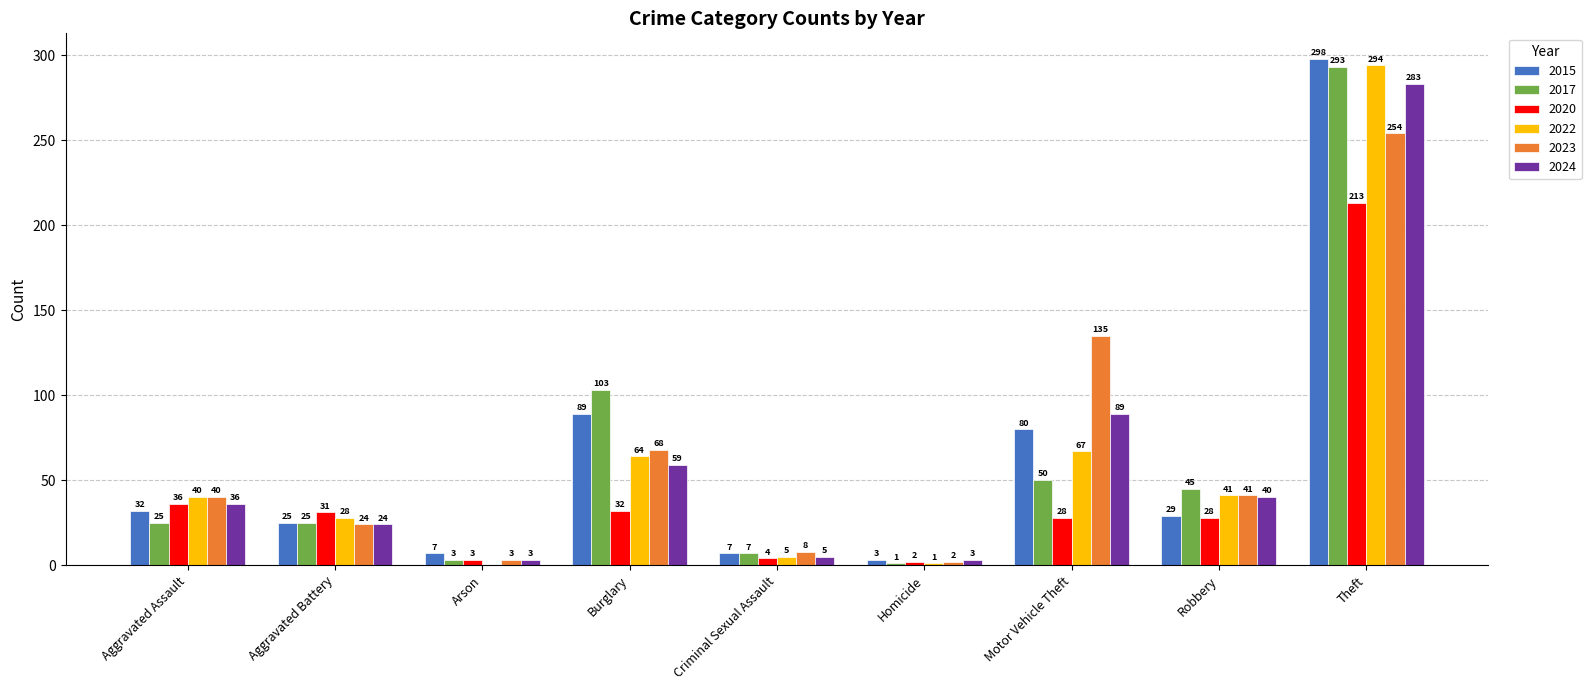

Reading right to left, what are all the values shown in this chart?

2015: 298	29	80	3	7	89	7	25	32
2017: 293	45	50	1	7	103	3	25	25
2020: 213	28	28	2	4	32	3	31	36
2022: 294	41	67	1	5	64	0	28	40
2023: 254	41	135	2	8	68	3	24	40
2024: 283	40	89	3	5	59	3	24	36